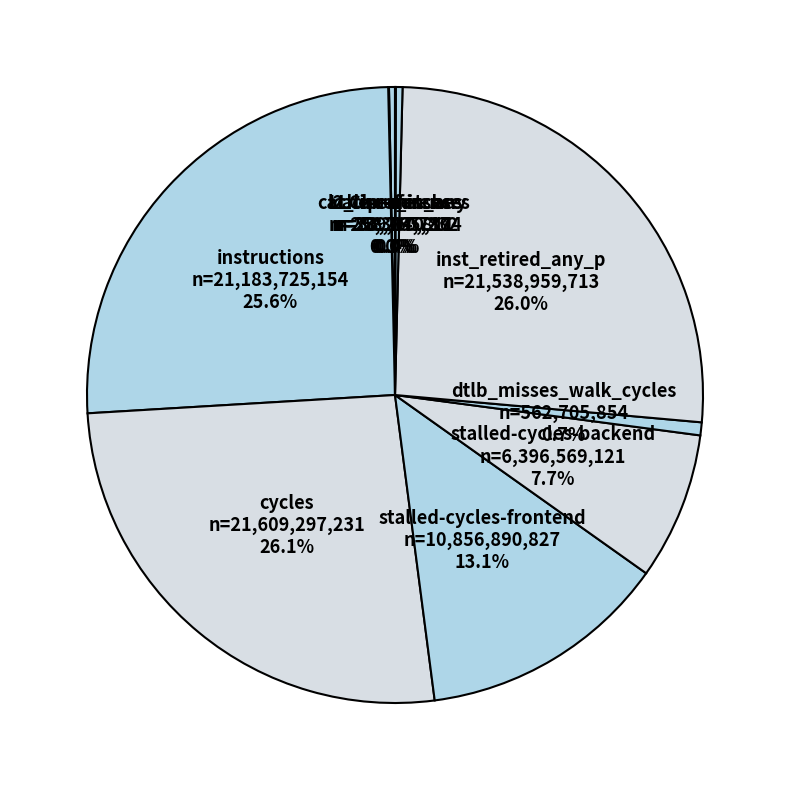

What is the ratio of the value at stalled-cycles-frontend to the value at inst_retired_any_p?

0.5